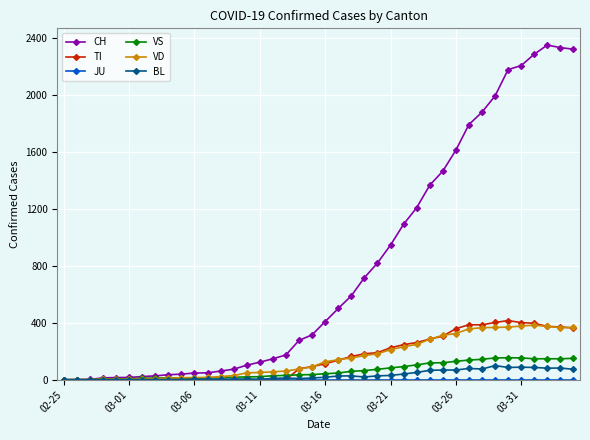

True or false: BL has more than 1 points higher than both neighbors.

True